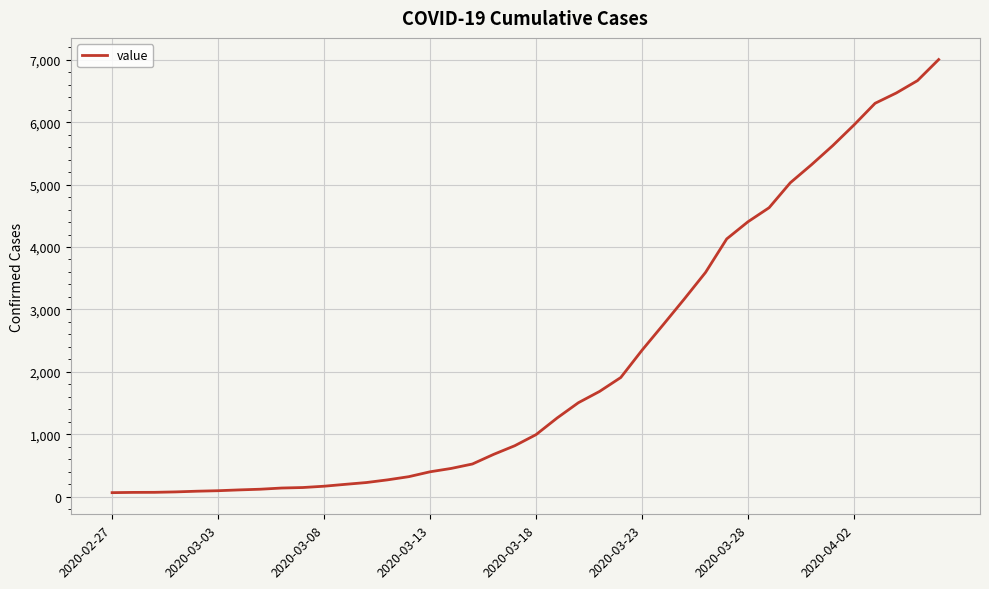

What is the maximum value shown in the chart?

7004